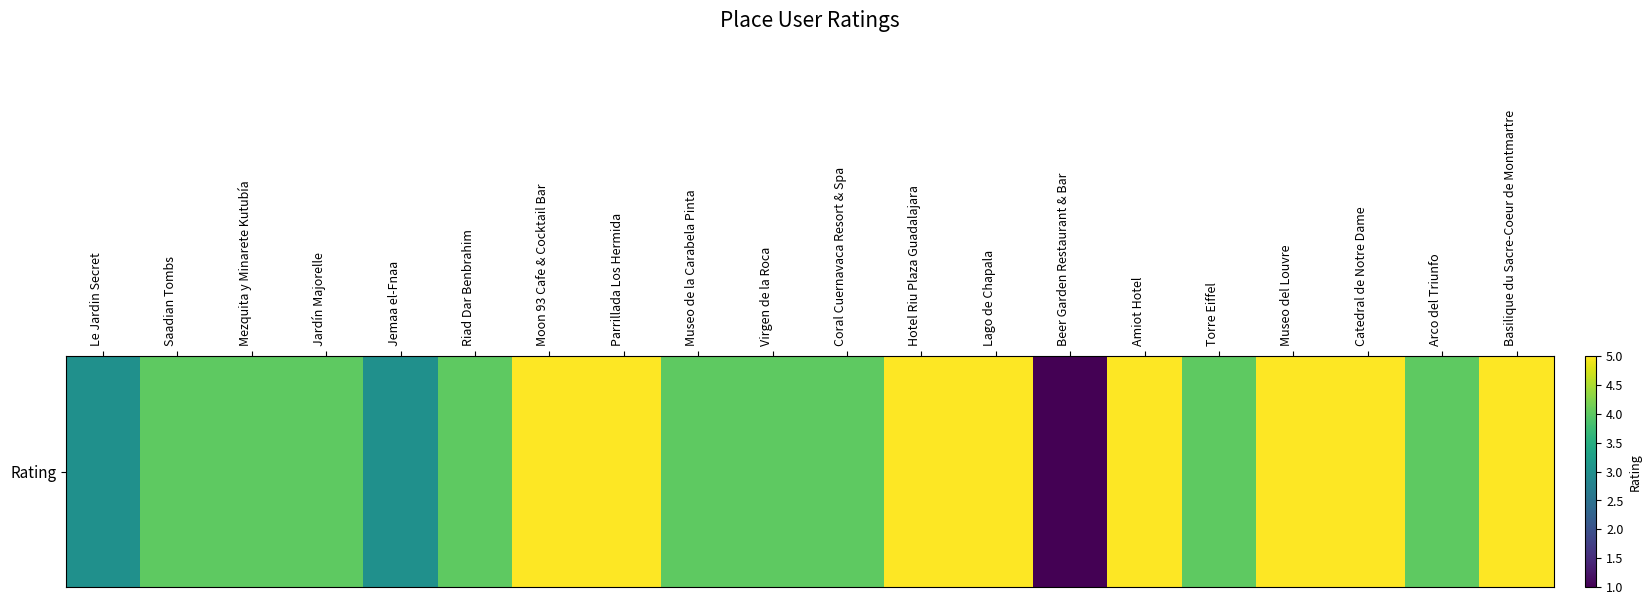

What is the sum of all values?

83